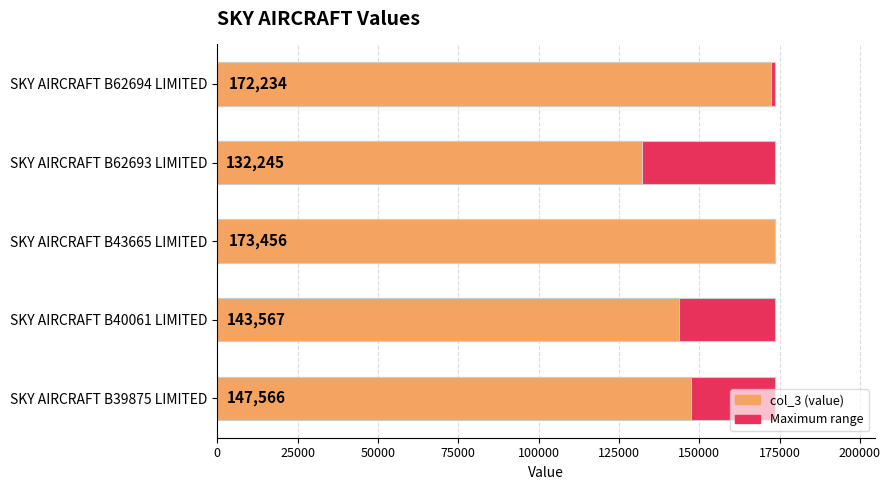

True or false: Maximum value has a value of 0.2 at 100000.

False